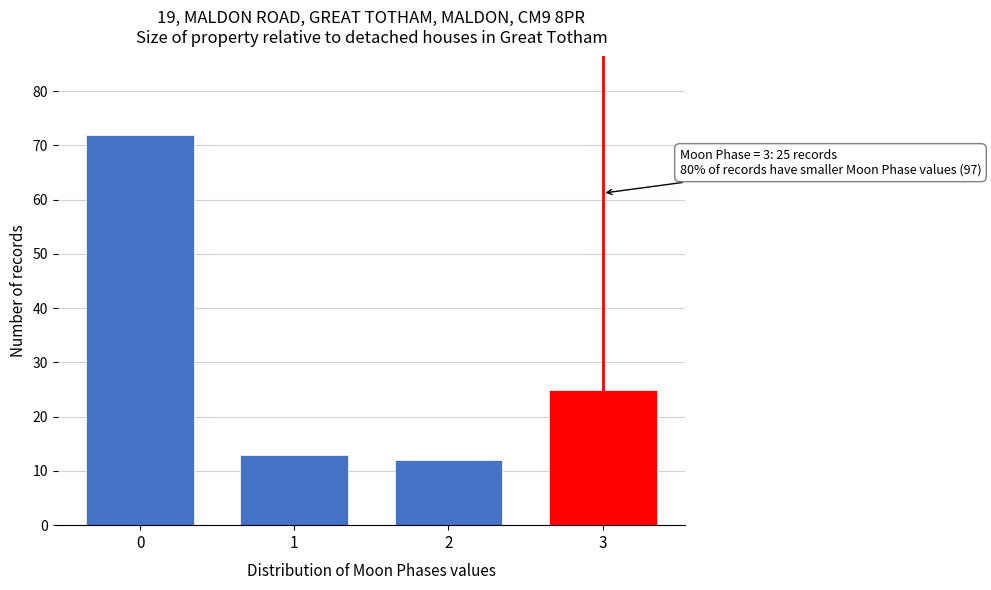

Reading left to right, what are all the values shown in this chart?

72	13	12	25